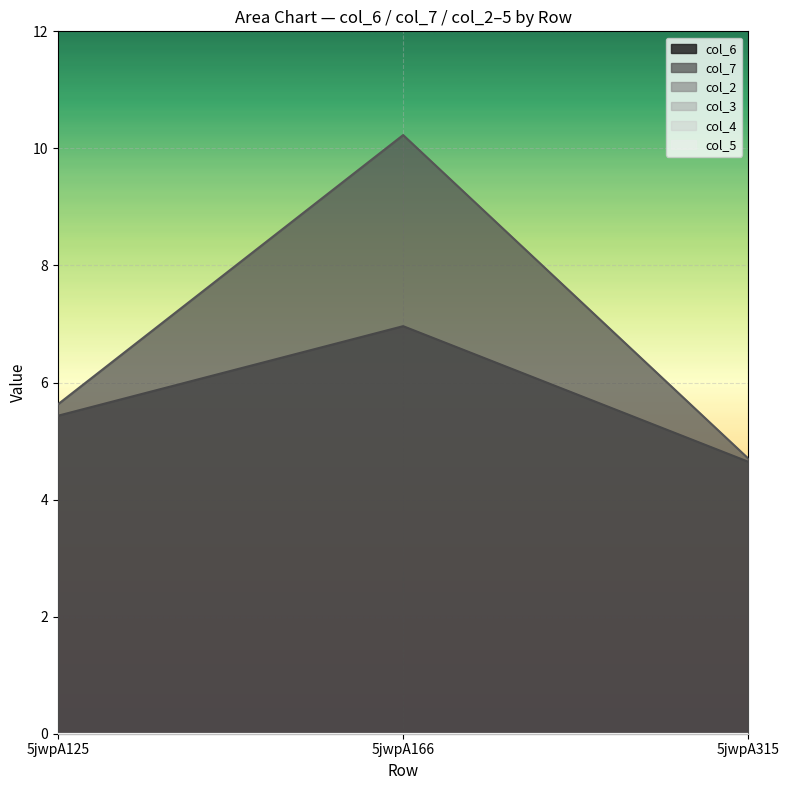

Count the number of data series in this chart.

6